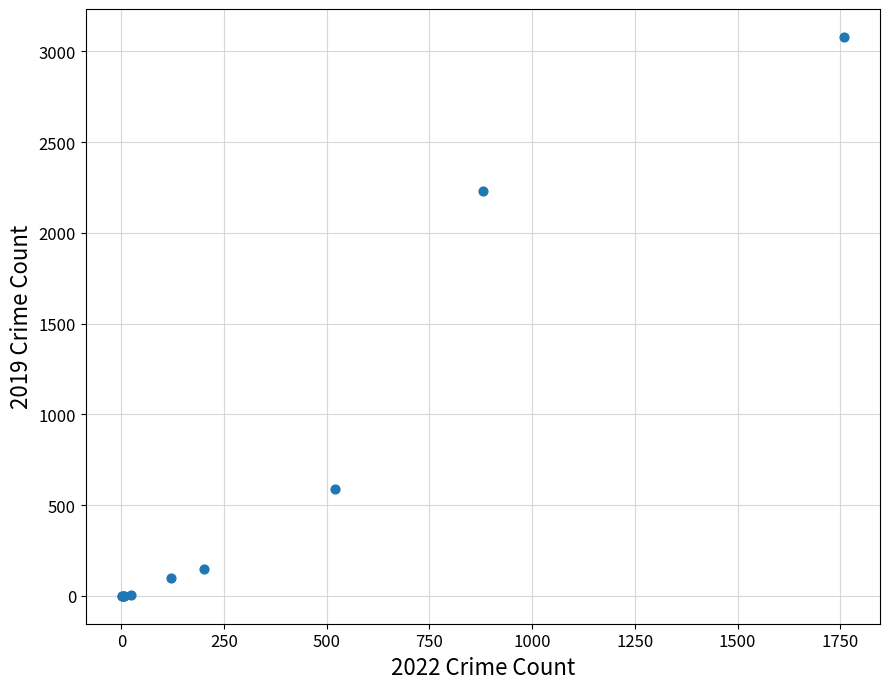

What Y value in the scatter plot is closest to 1540?

2230